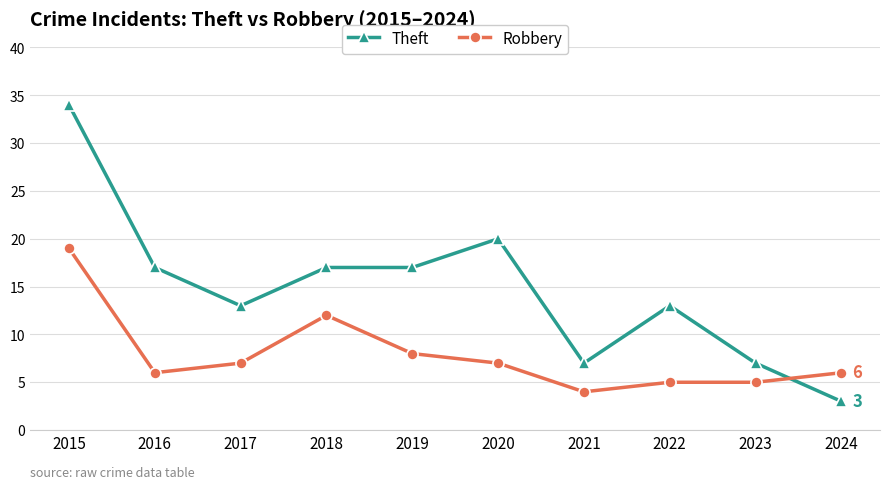

At which category does Theft reach its first local valley?

2017